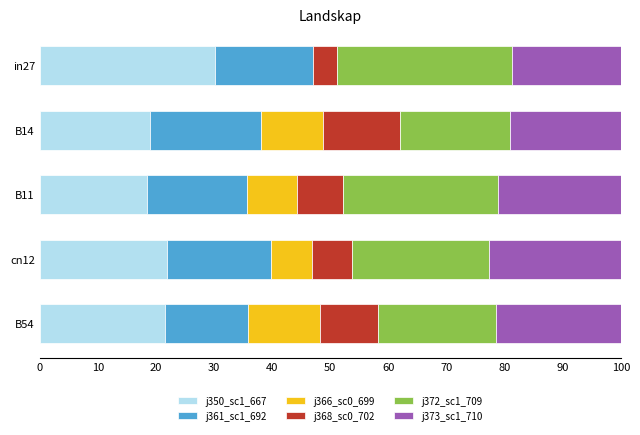

What is the total value across all series at B11?

100.0